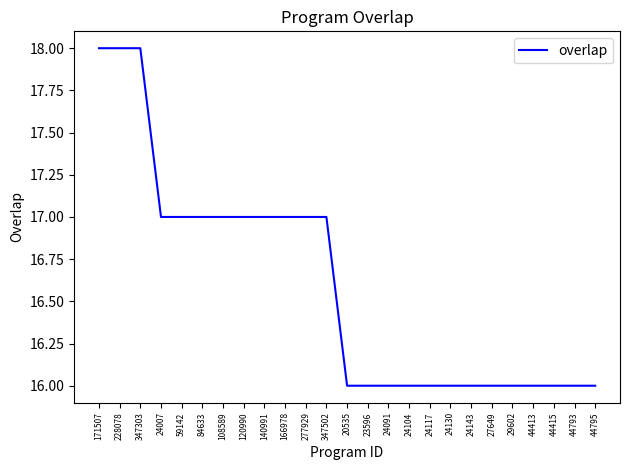

Is it true that the value at 27649 is 16?

True